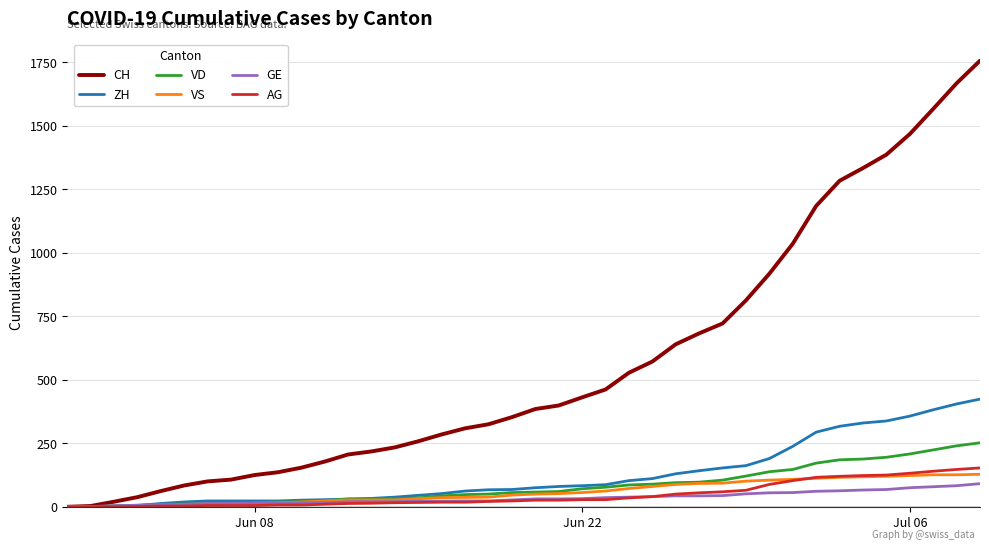

Which series has the widest spread of values?

CH